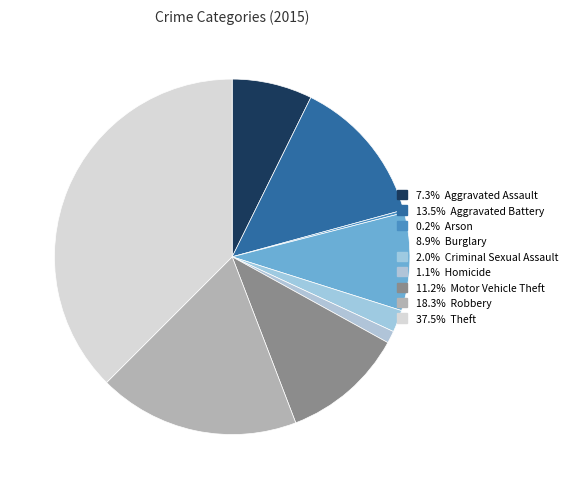

Rank the categories by value from highest to lowest.

Theft, Robbery, Aggravated Battery, Motor Vehicle Theft, Burglary, Aggravated Assault, Criminal Sexual Assault, Homicide, Arson